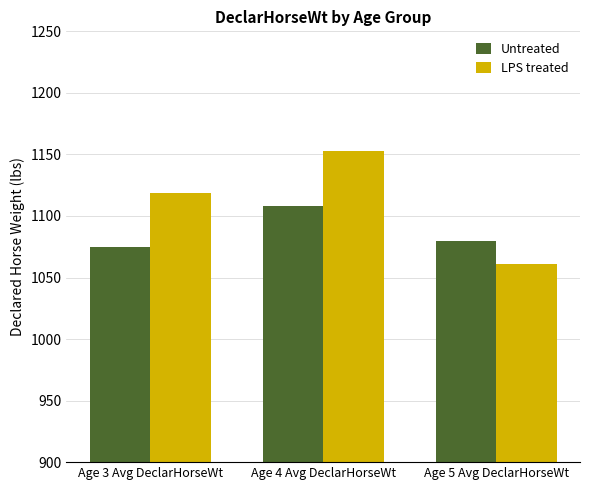

Is the value of LPS treated at Age 4 Avg DeclarHorseWt greater than the value of Untreated at Age 3 Avg DeclarHorseWt?

Yes